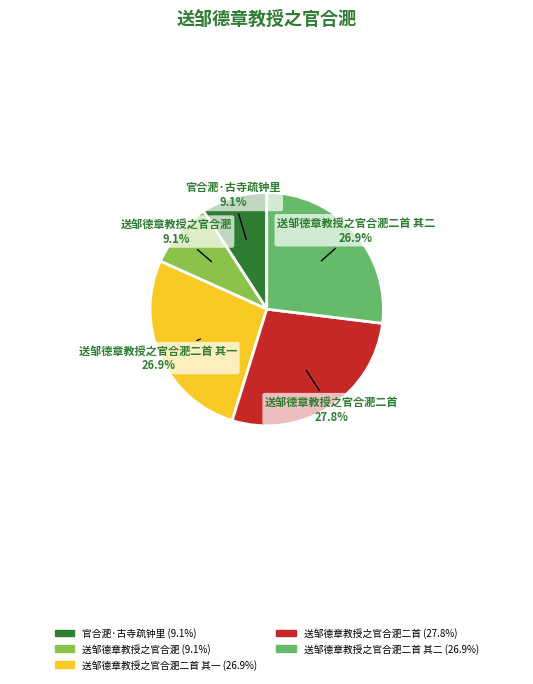

What is the largest slice in the pie chart?

送邹德章教授之官合淝二首